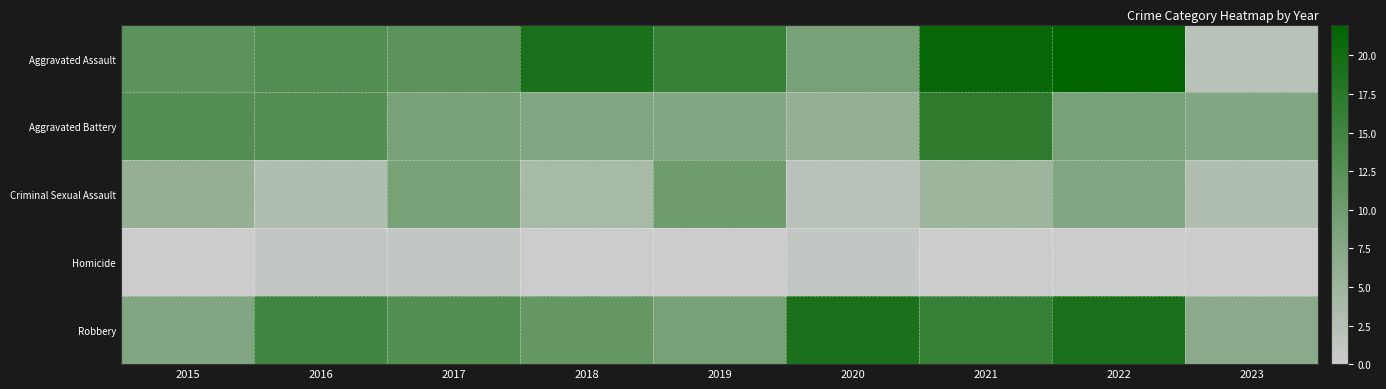

Between 2023 and 2018, which is larger?

2018